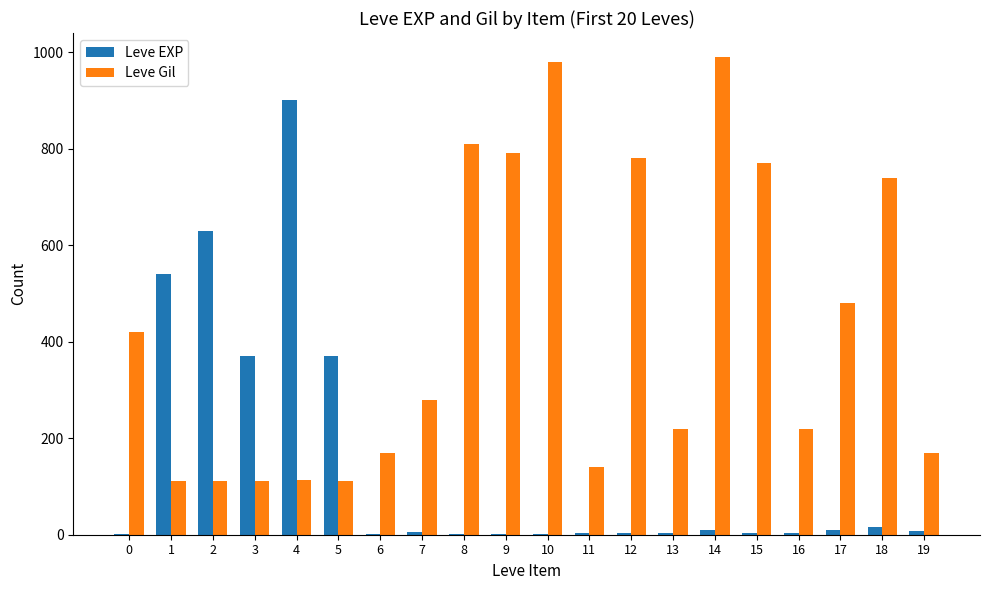

At which label is Leve Gil closest to 551?

17